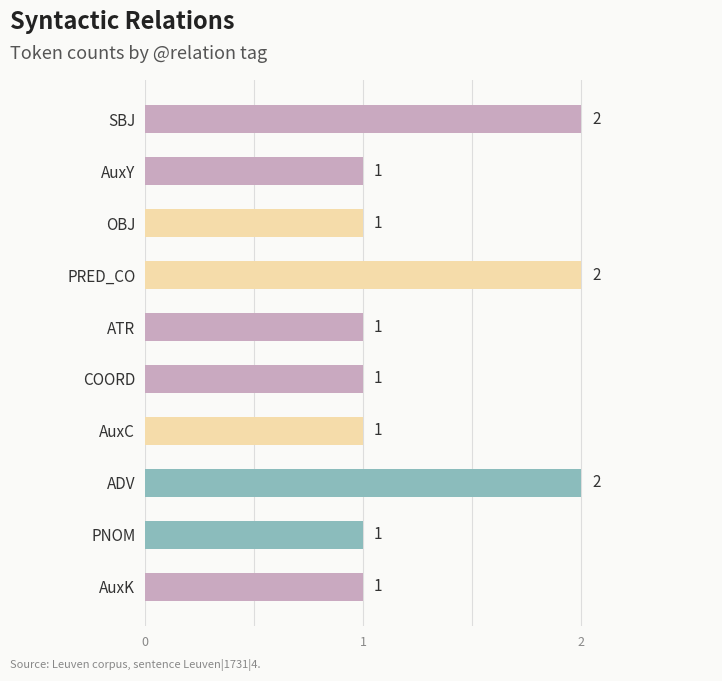

What is the sum of the values at OBJ and ADV?

3